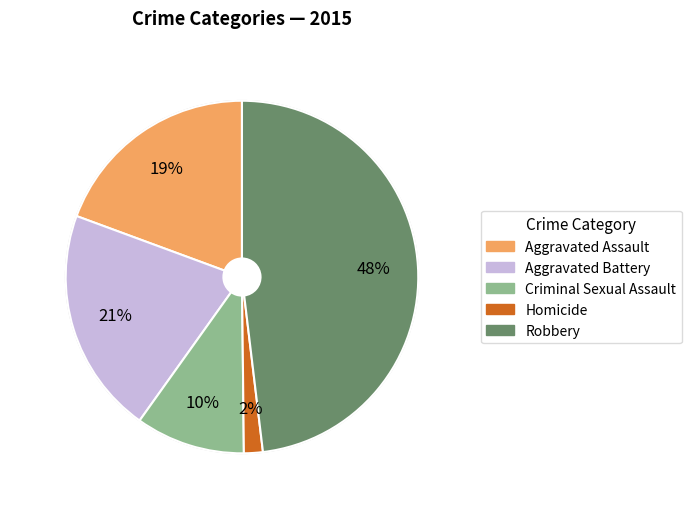

Which has a higher value, Homicide or Criminal Sexual Assault?

Criminal Sexual Assault